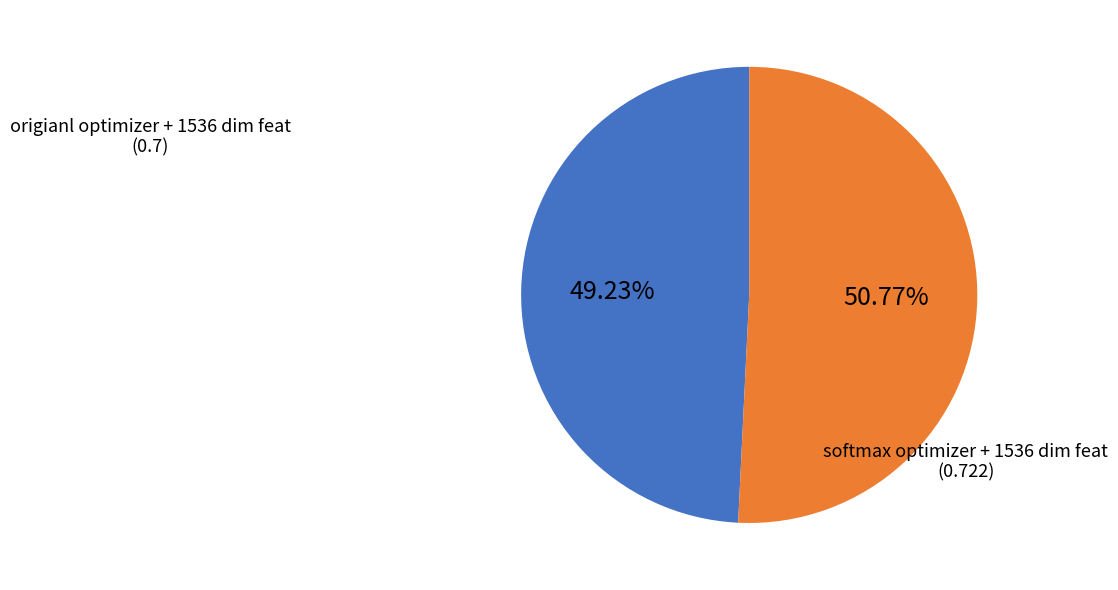

To the nearest percent, what percentage of the pie is softmax optimizer + 1536 dim feat?

51%